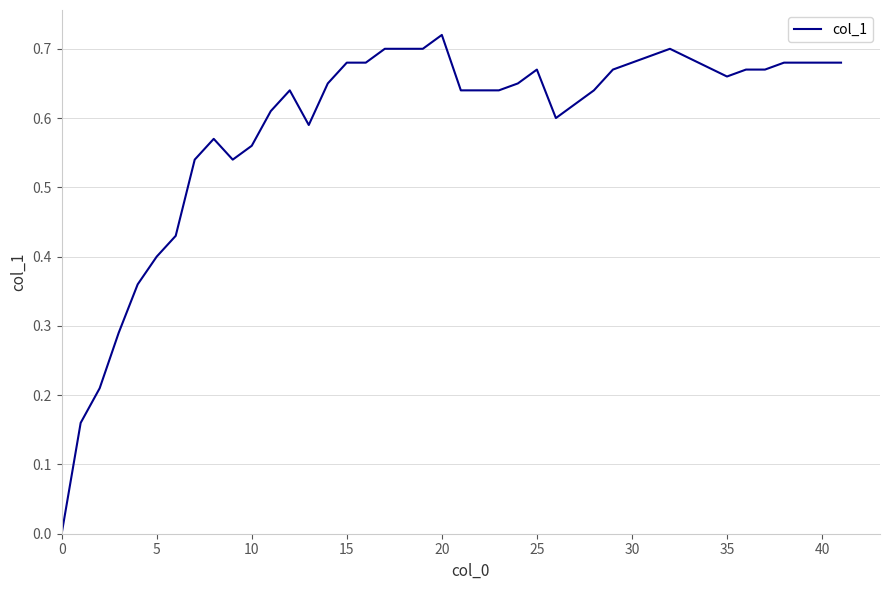

At which category does the chart reach its peak across all series?

20